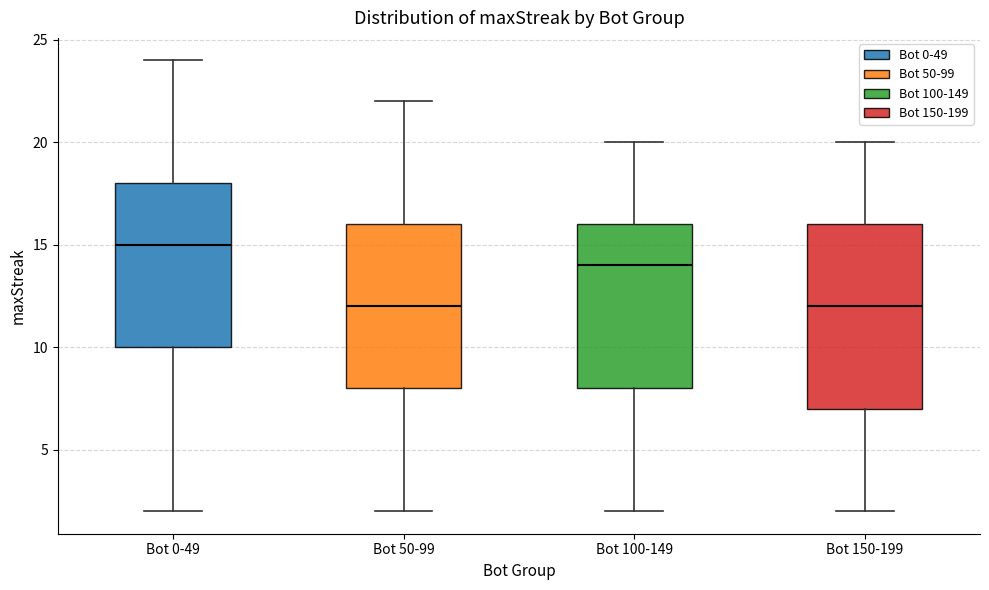

Which box has the highest median line?

Bot 0-49